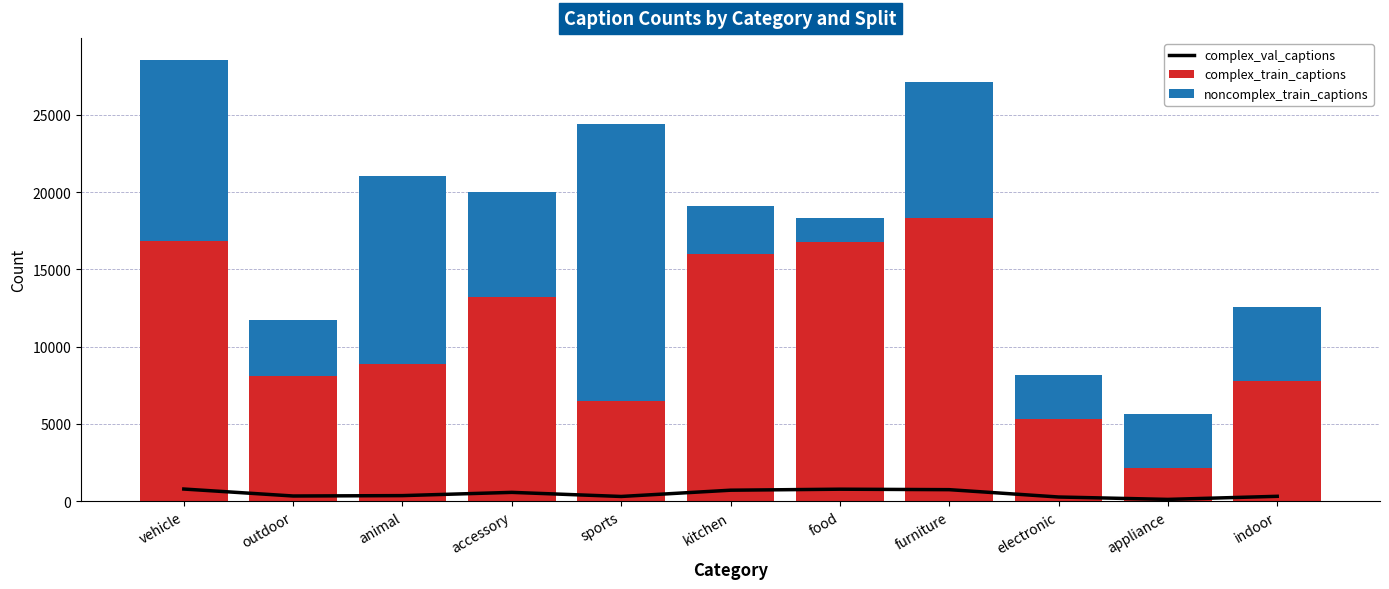

How many categories are shown in the chart?

11